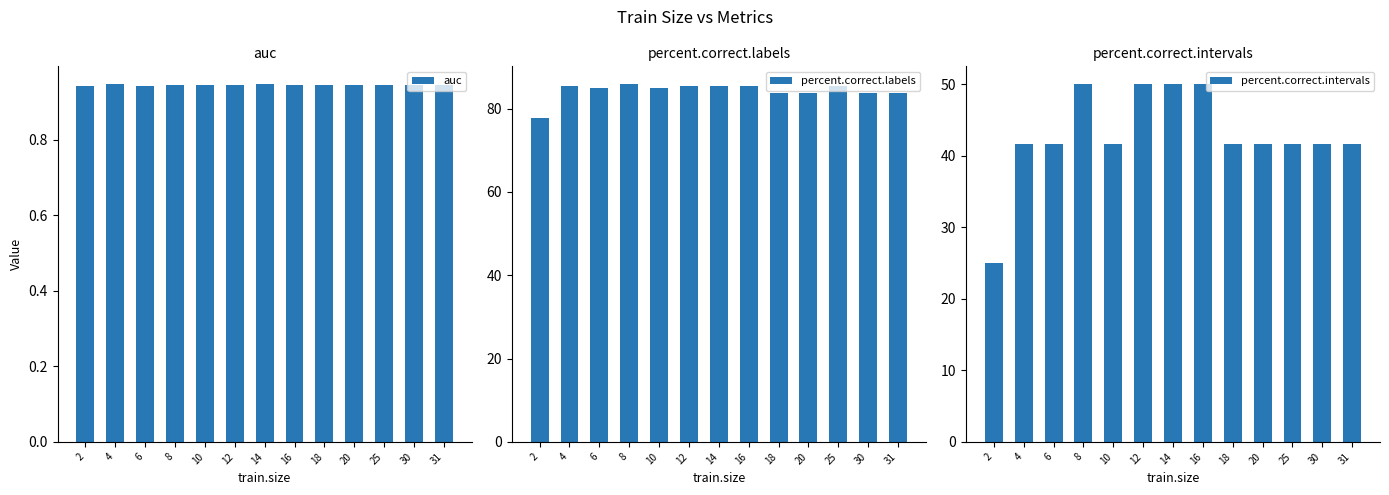

What is the sum of all percent.correct.labels values?

1095.5